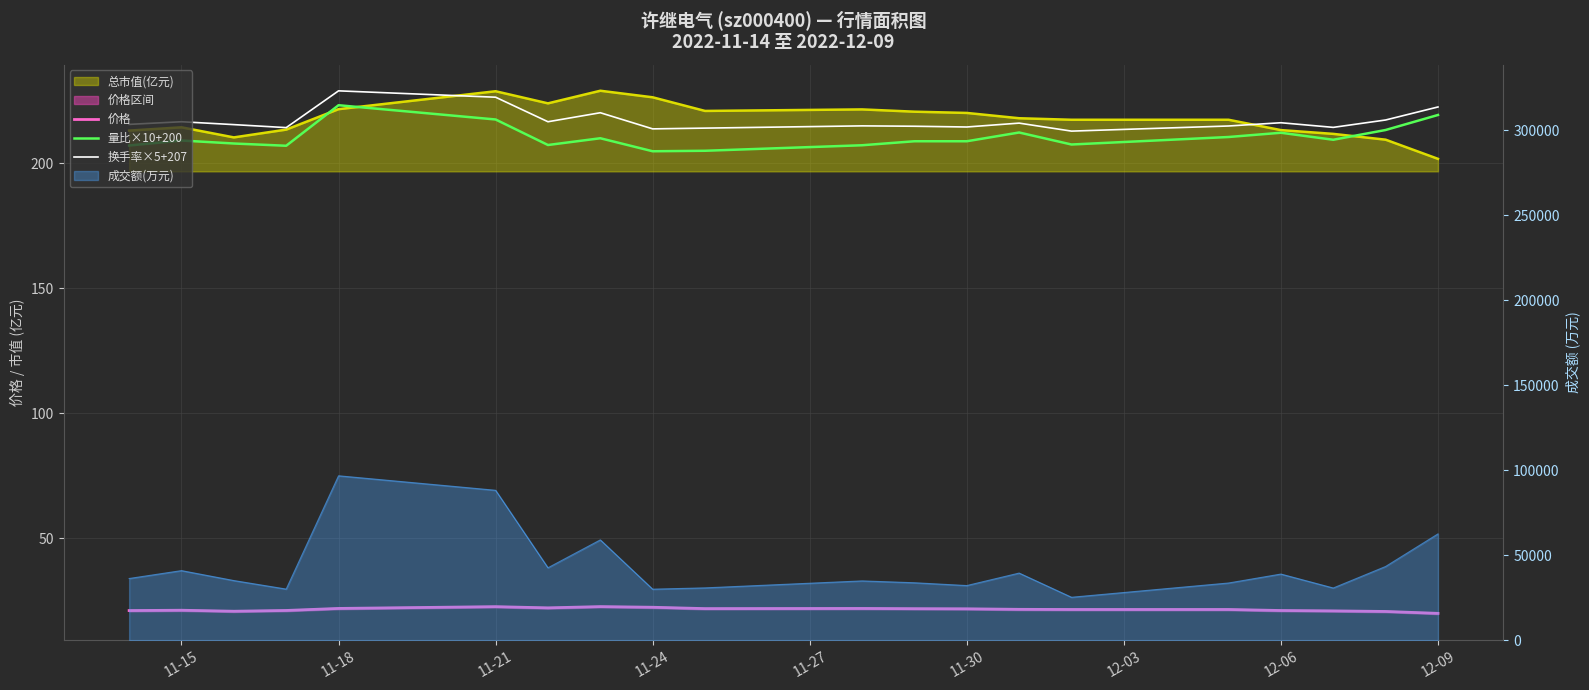

Which series has the largest total across all categories?

换手率×5+207